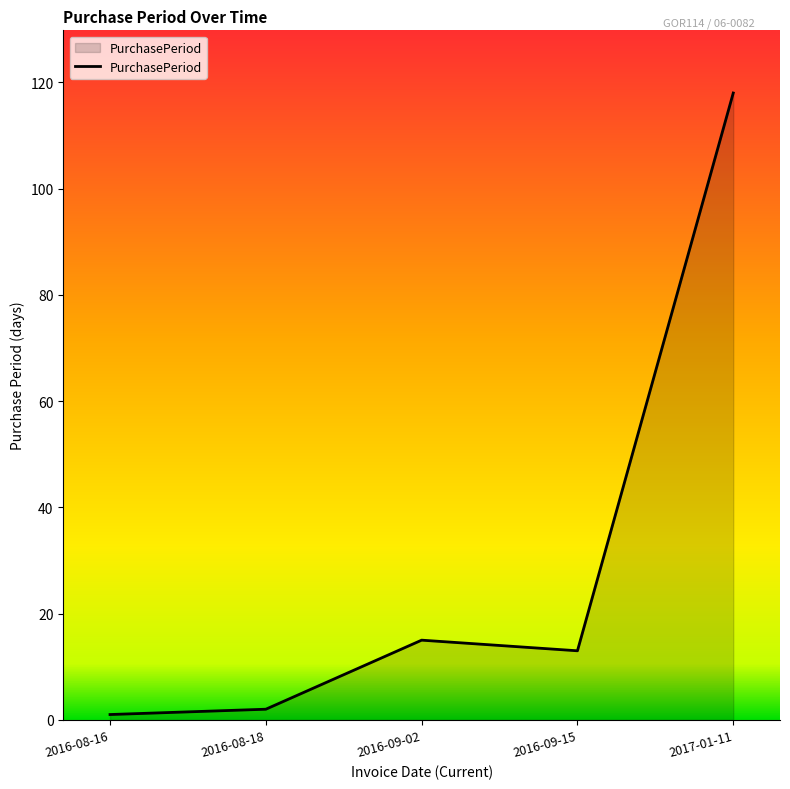

What is the sum of all values?

149